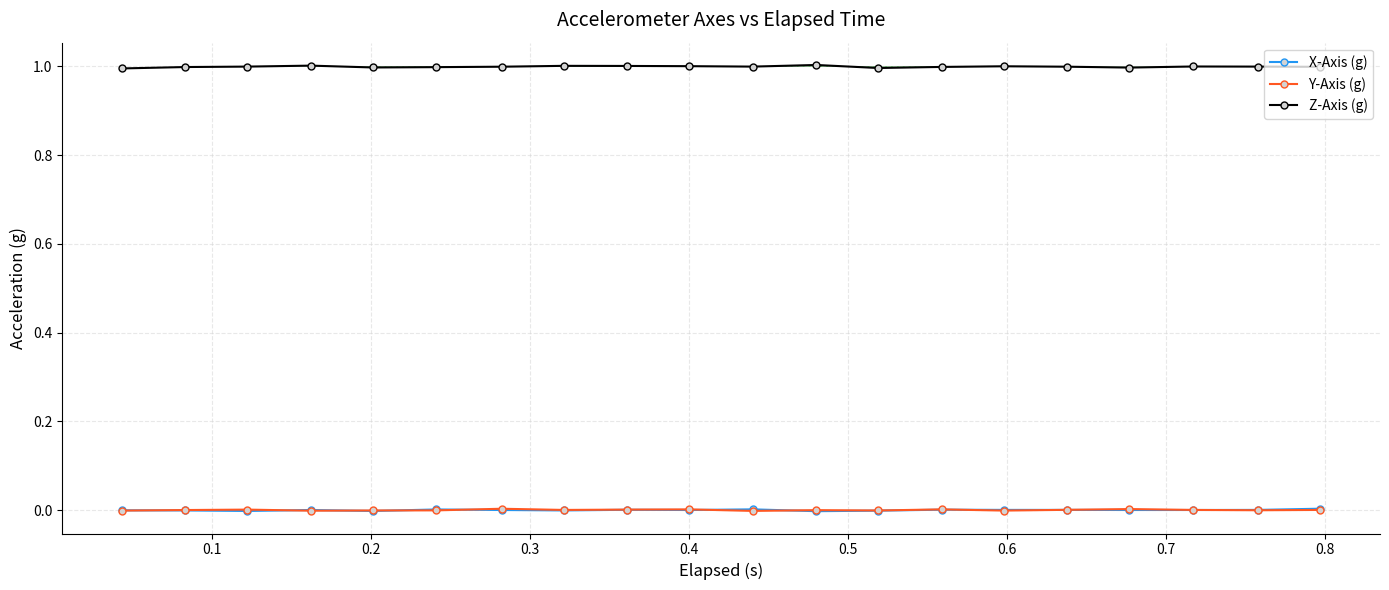

True or false: Z-Axis (g) and X-Axis (g) cross at least once.

False